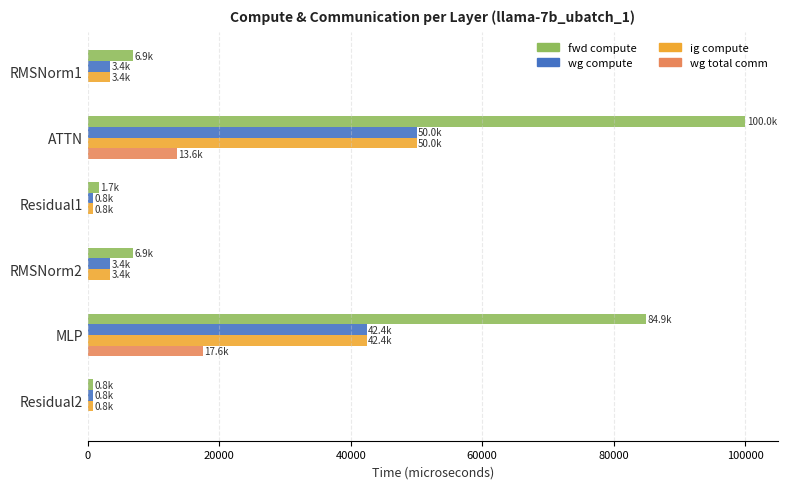

How many distinct data groups are displayed?

4